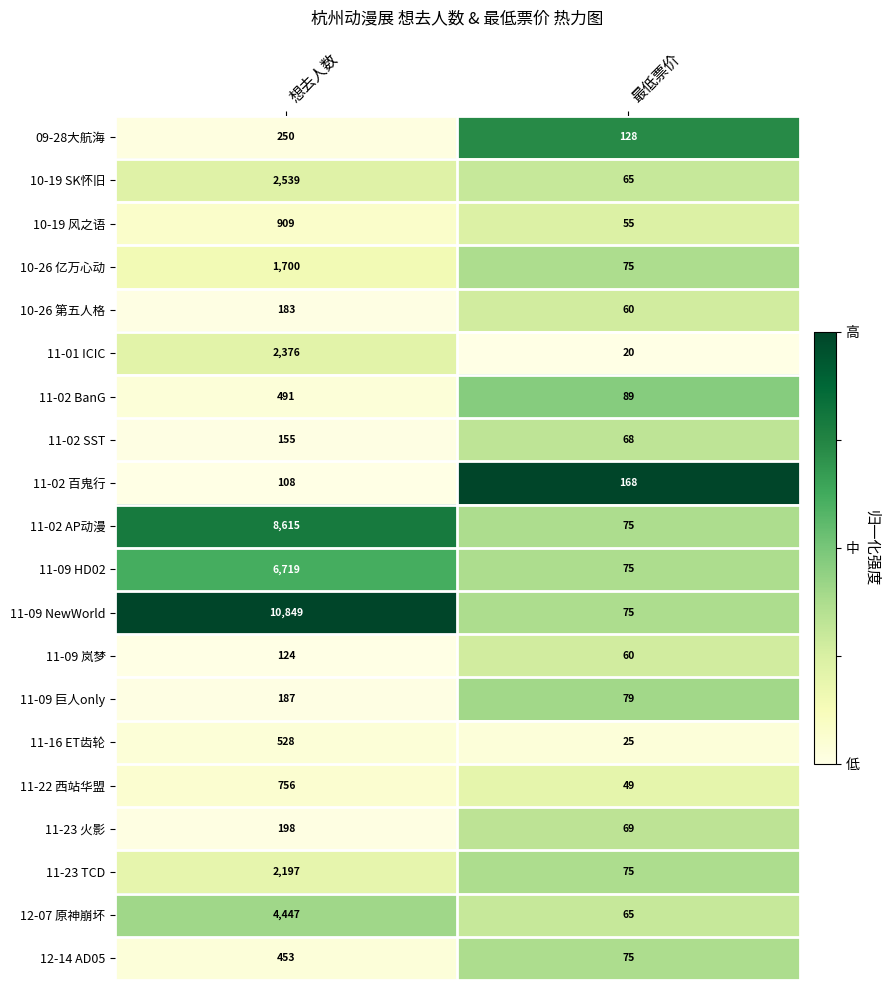

At which category is the sum across all series the highest?

想去人数